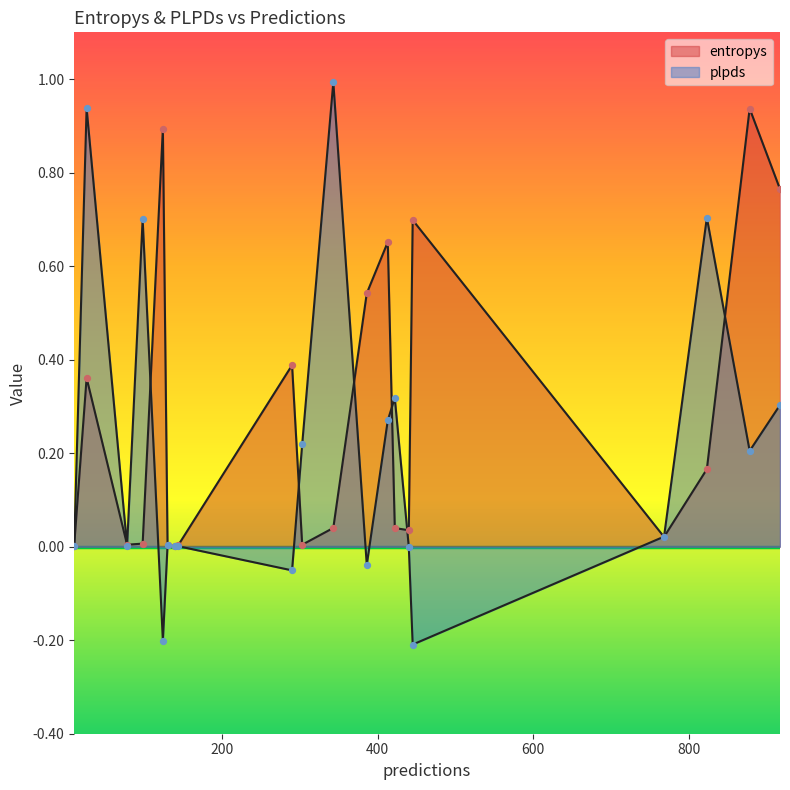

Is the value of entropys at 823 greater than the value of plpds at 290?

Yes